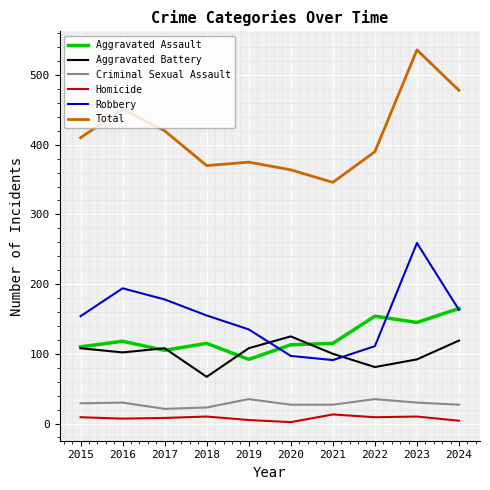

What is the spread (max minus min) of values at 2021?

333